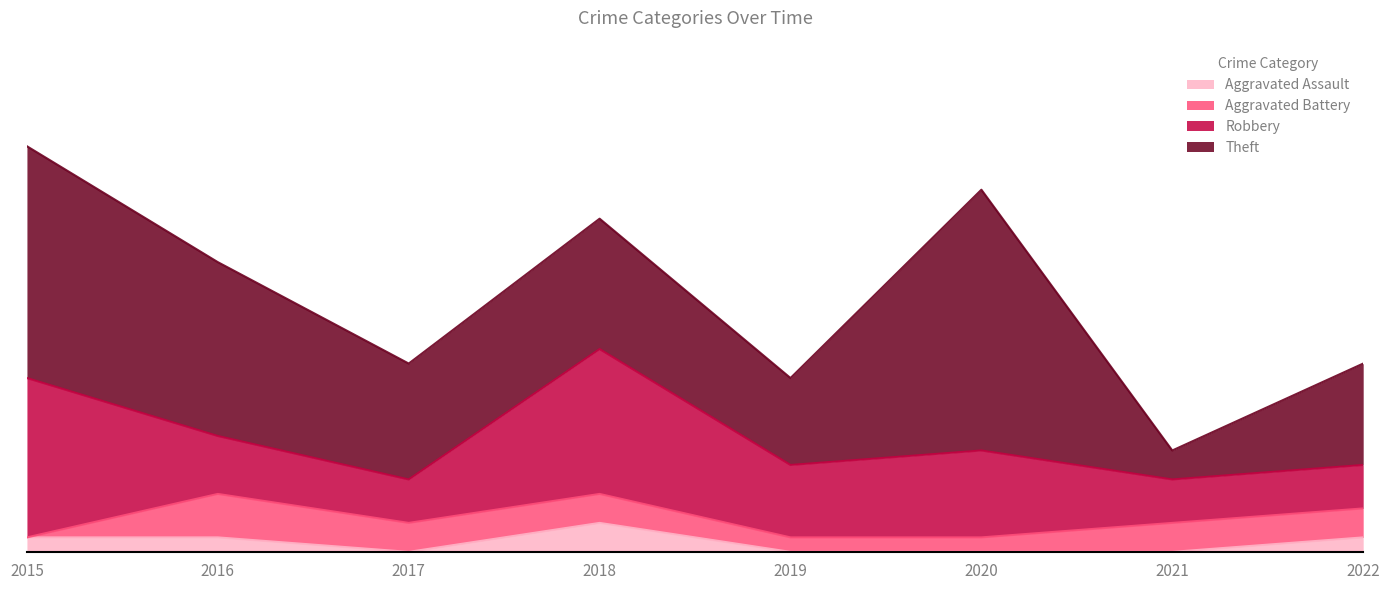

What value does the Aggravated Battery series have at 2017?

2